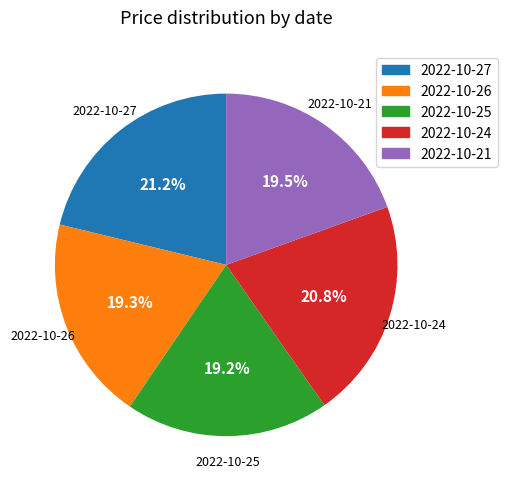

Is it true that 2022-10-21 is 28% of the pie?

False